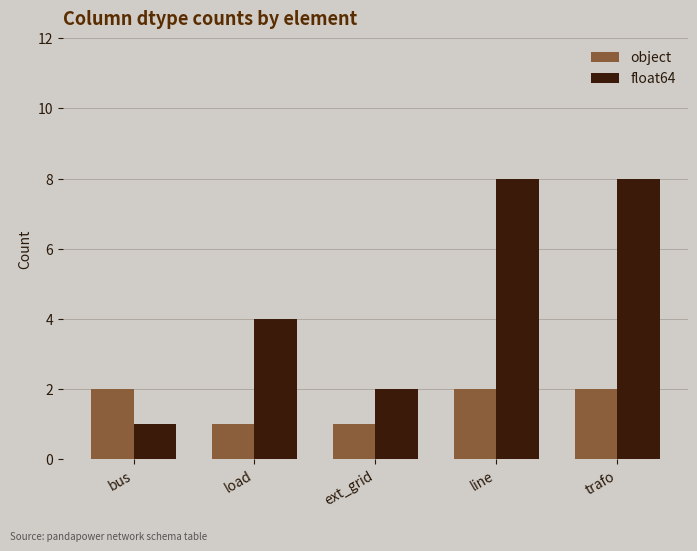

Count the number of categories in the chart.

5